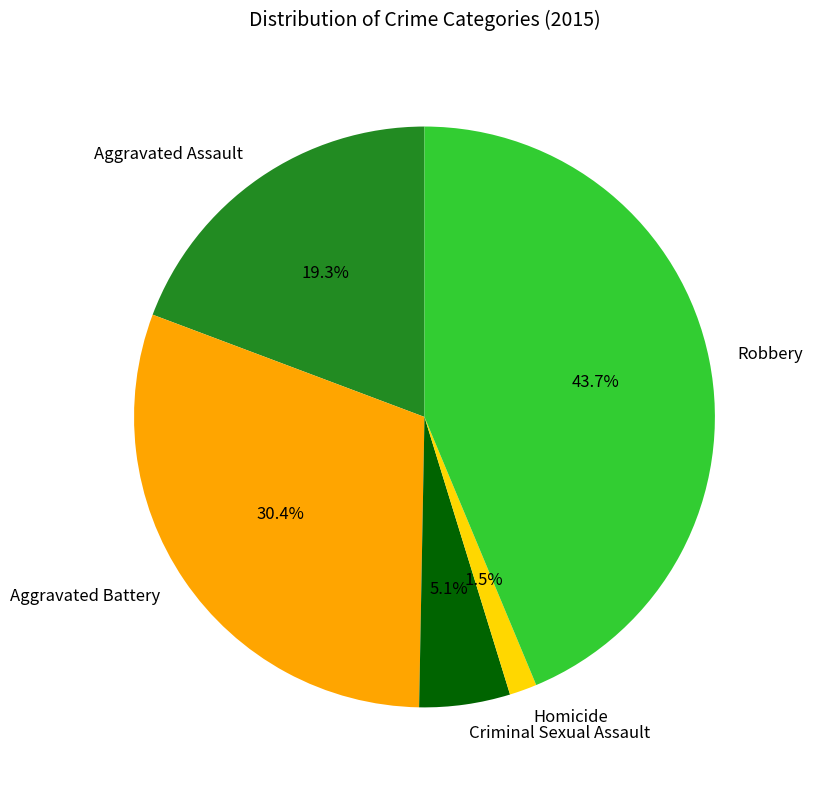

To the nearest percent, what is the average slice percentage?

20%